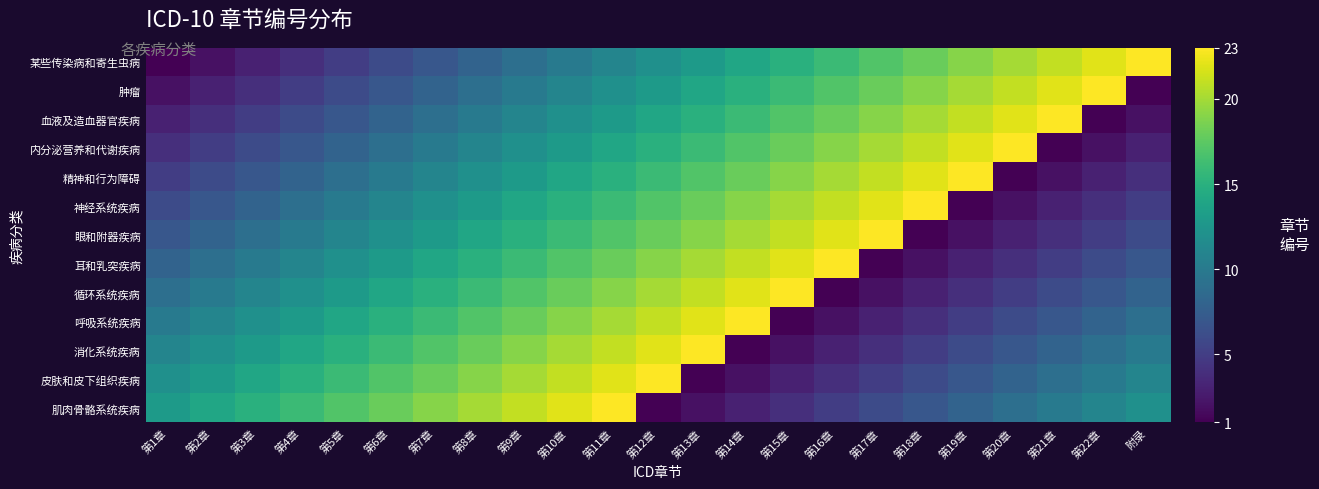

How many categories are shown in the chart?

23